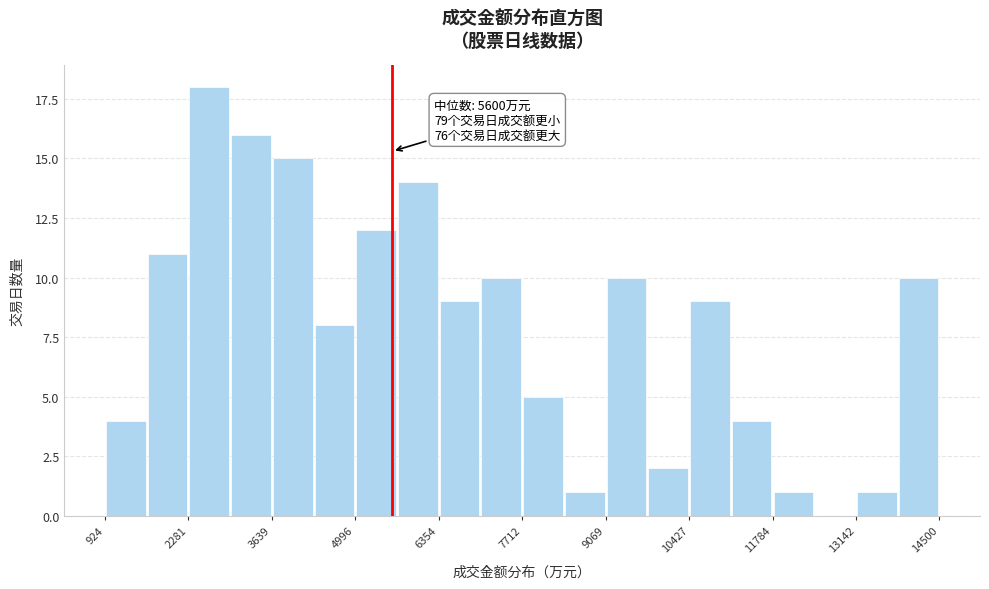

Read against the x-axis, roughly where is the centre of the tallest bar?

2600